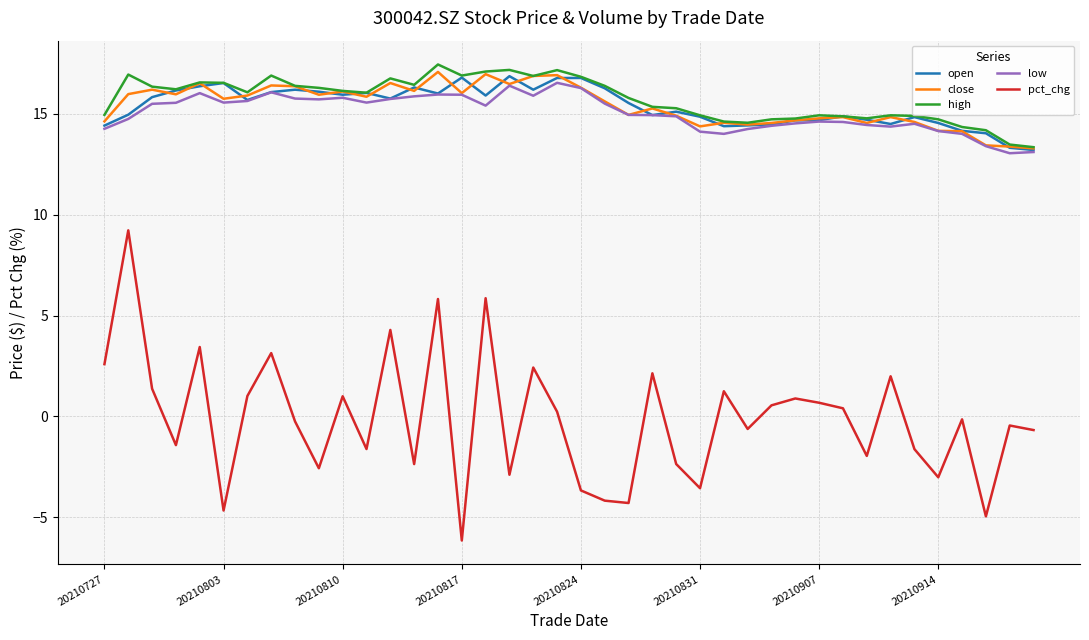

What is the highest value of the low series?

16.5